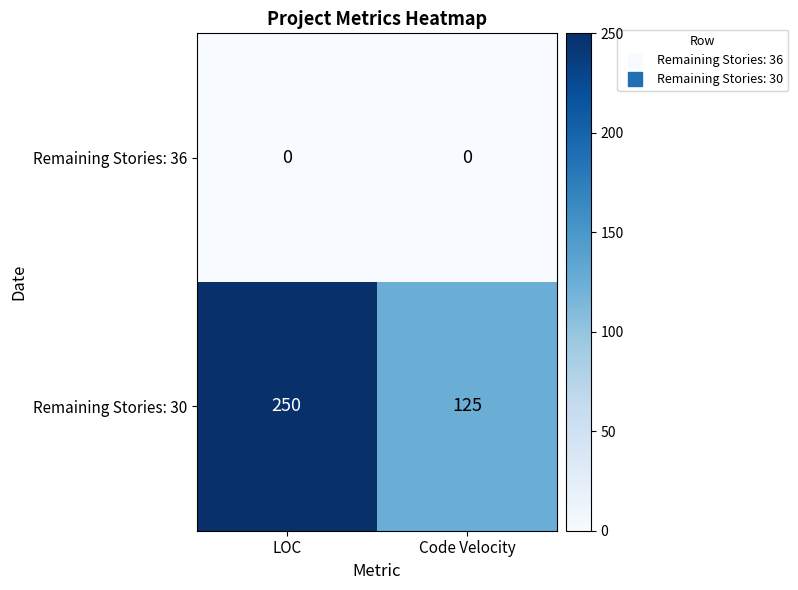

What is the minimum value for Remaining Stories: 30?

125